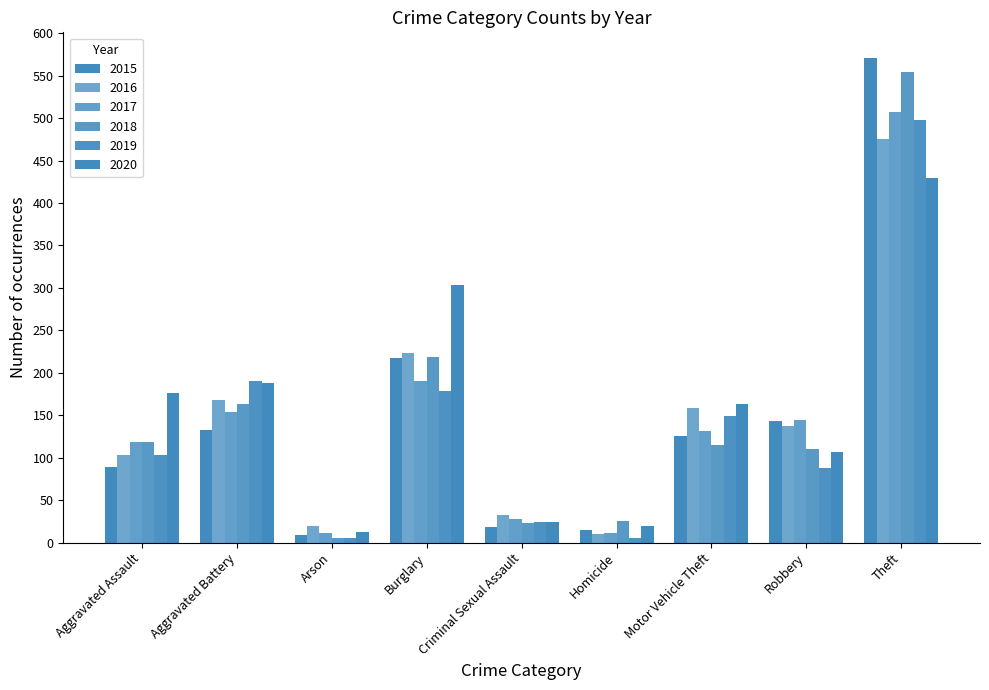

Reading right to left, extract all data points from this chart.

2015: Theft=571	Robbery=143	Motor Vehicle Theft=125	Homicide=15	Criminal Sexual Assault=18	Burglary=217	Arson=9	Aggravated Battery=133	Aggravated Assault=89
2016: Theft=475	Robbery=137	Motor Vehicle Theft=158	Homicide=10	Criminal Sexual Assault=32	Burglary=223	Arson=19	Aggravated Battery=168	Aggravated Assault=103
2017: Theft=507	Robbery=144	Motor Vehicle Theft=132	Homicide=11	Criminal Sexual Assault=28	Burglary=190	Arson=11	Aggravated Battery=154	Aggravated Assault=118
2018: Theft=554	Robbery=110	Motor Vehicle Theft=115	Homicide=26	Criminal Sexual Assault=23	Burglary=219	Arson=5	Aggravated Battery=163	Aggravated Assault=118
2019: Theft=498	Robbery=88	Motor Vehicle Theft=149	Homicide=5	Criminal Sexual Assault=24	Burglary=179	Arson=6	Aggravated Battery=190	Aggravated Assault=103
2020: Theft=430	Robbery=107	Motor Vehicle Theft=163	Homicide=19	Criminal Sexual Assault=24	Burglary=303	Arson=13	Aggravated Battery=188	Aggravated Assault=176